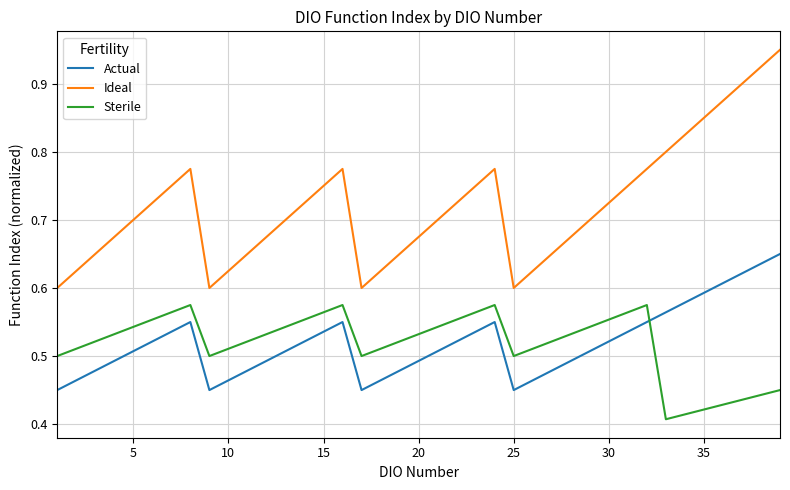

How many interior local peaks does the Actual series have?

3